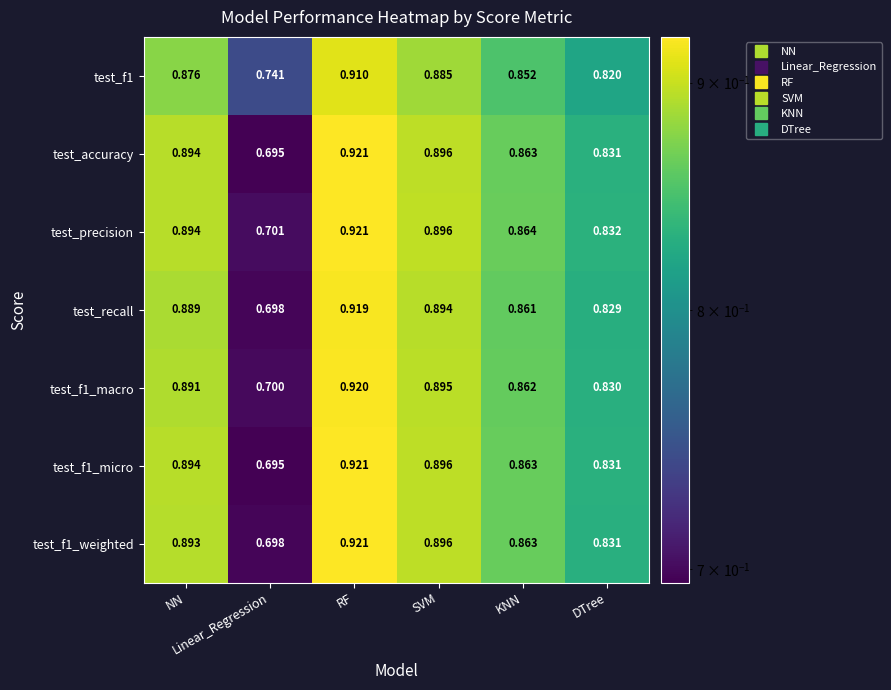

What is the minimum value shown in the chart?

0.7